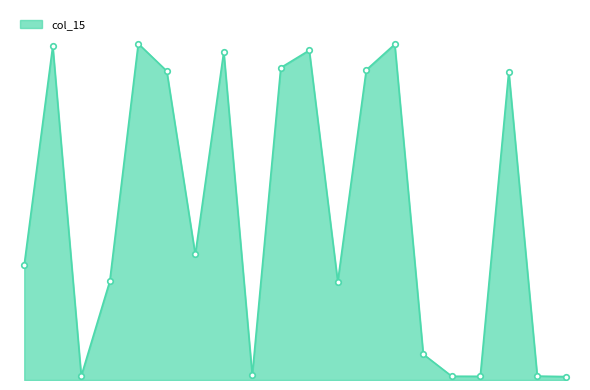

How many interior local valleys (lower than both neighbors) does the data have?

5